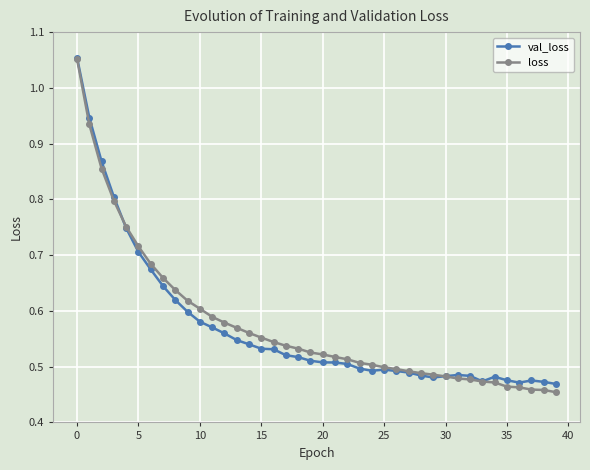

At how many categories does at least one series exceed 0?

40